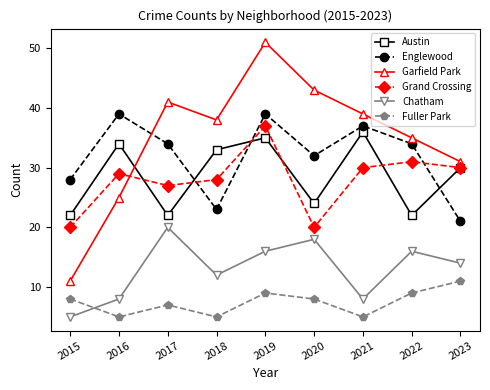

Where is the first local minimum for Fuller Park?

2016